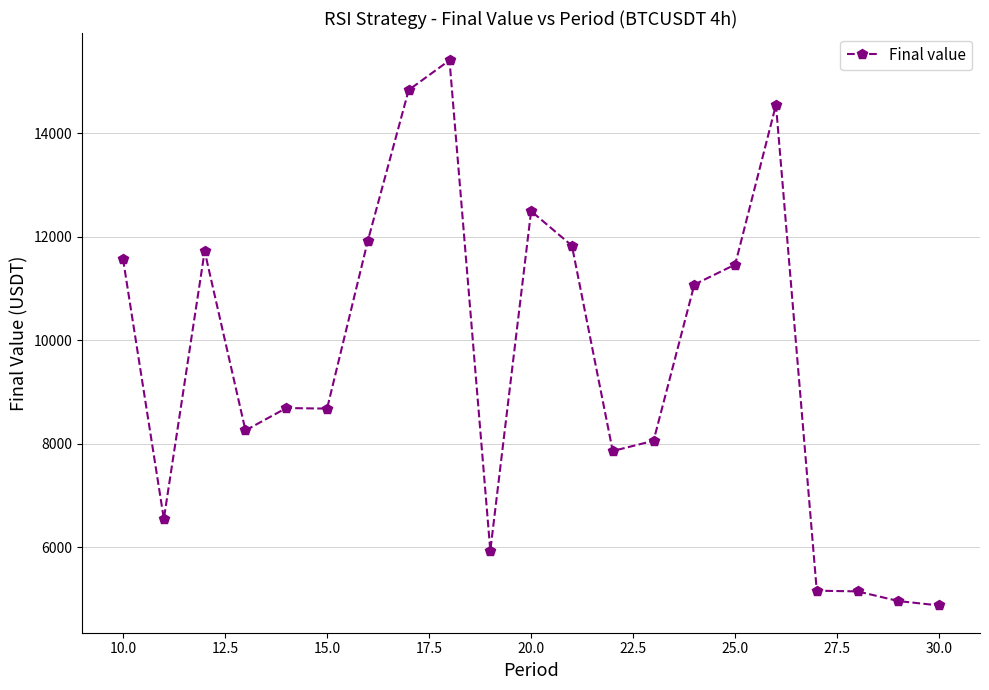

What is the difference between the maximum and minimum values?

10525.0